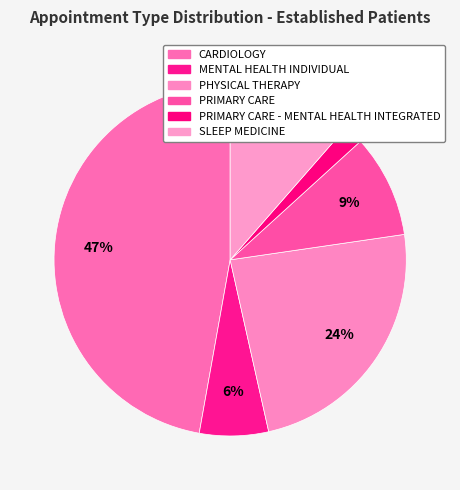

Between PRIMARY CARE and SLEEP MEDICINE, which is larger?

SLEEP MEDICINE